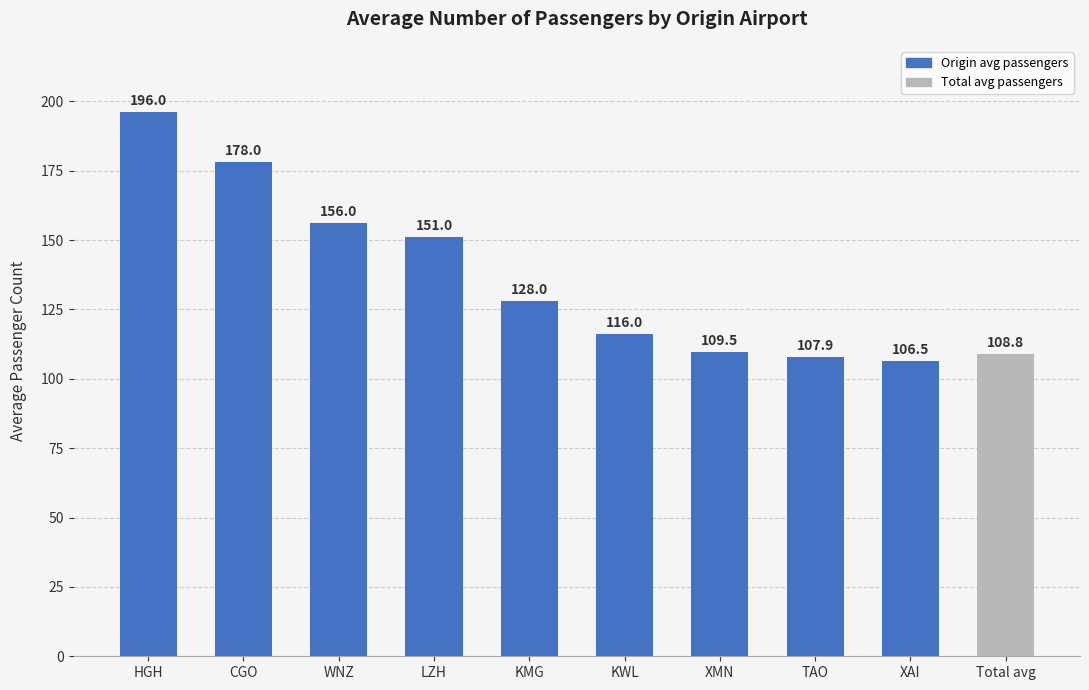

What is the maximum value shown in the chart?

196.0